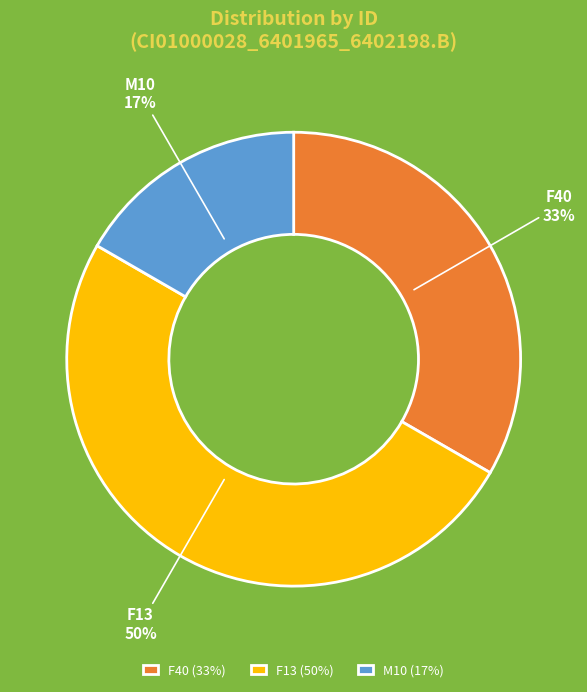

Which slice is the largest?

F13